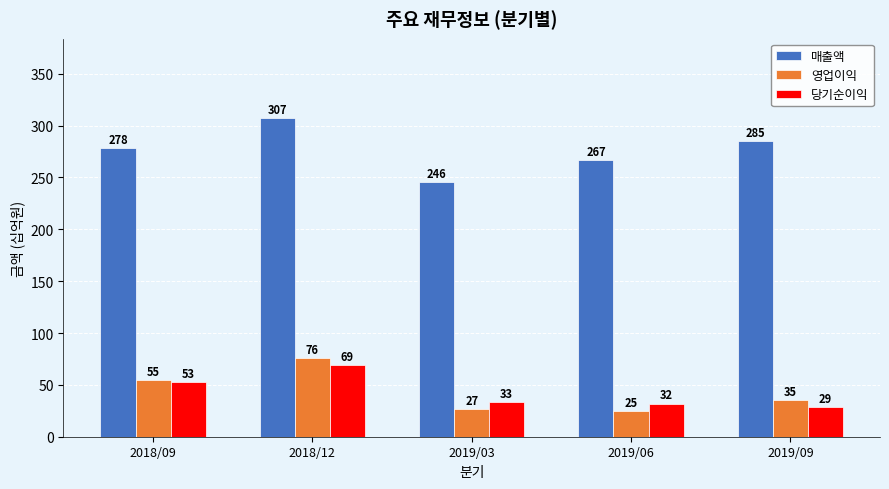

Rank the categories by 매출액 value from lowest to highest.

2019/03, 2019/06, 2018/09, 2019/09, 2018/12